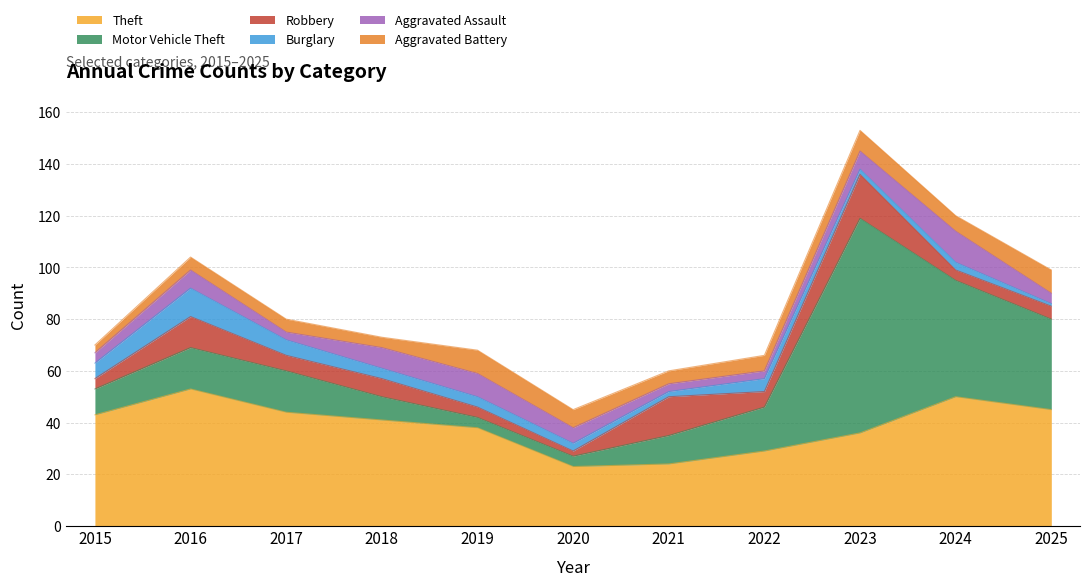

Which series has the widest spread of values?

Motor Vehicle Theft